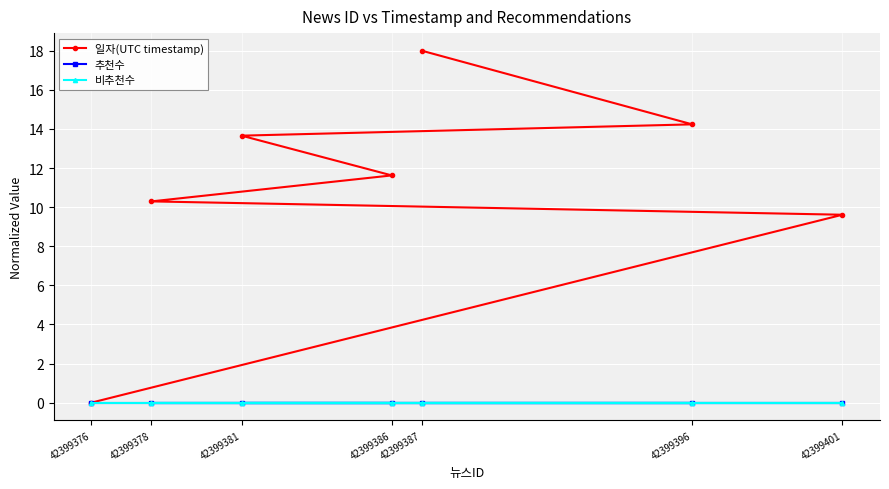

Reading left to right, extract all data points from this chart.

일자(UTC timestamp): 42399387=18.0	42399396=14.2	42399381=13.7	42399386=11.6	42399378=10.3	42399401=9.6	42399376=0.0
추천수: 42399387=0.0	42399396=0.0	42399381=0.0	42399386=0.0	42399378=0.0	42399401=0.0	42399376=0.0
비추천수: 42399387=0.0	42399396=0.0	42399381=0.0	42399386=0.0	42399378=0.0	42399401=0.0	42399376=0.0